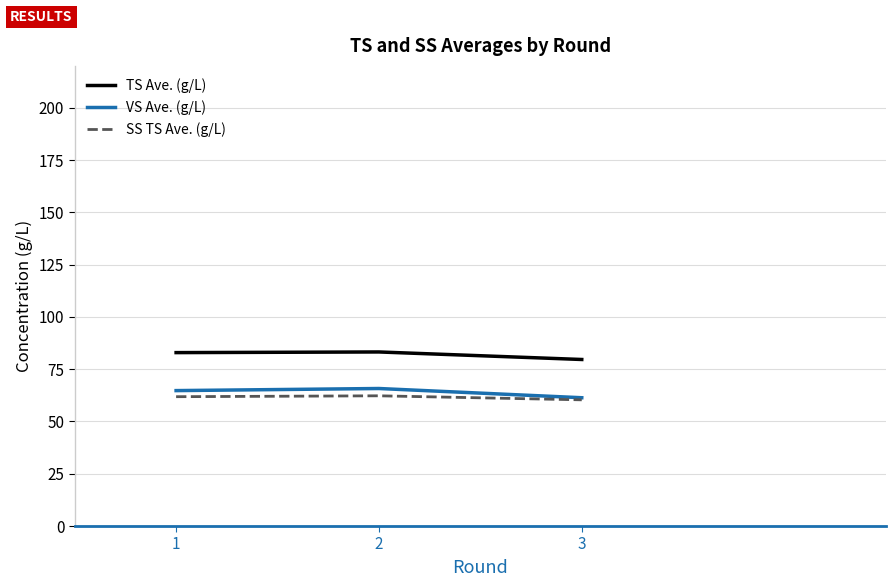

What is the sum of all TS Ave. (g/L) values?

245.8